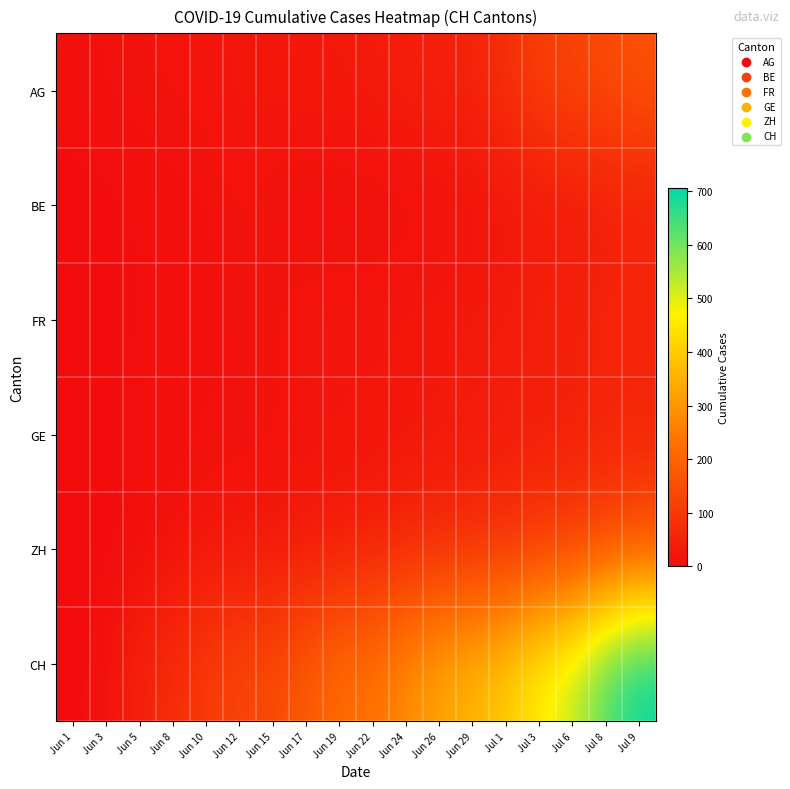

Which has a higher value, Jun 15 or Jun 19?

Jun 19